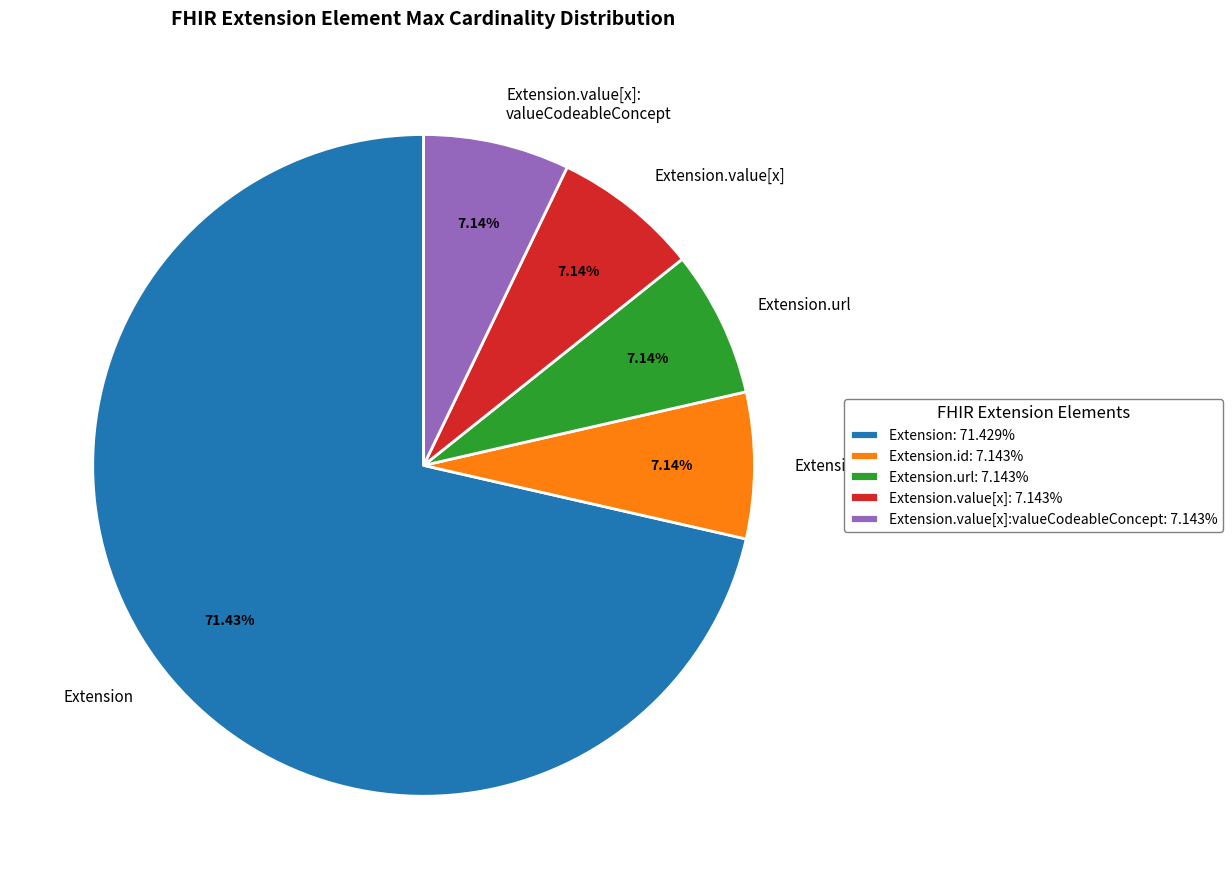

Combined, do Extension.url and Extension.value[x] account for over 50%?

No